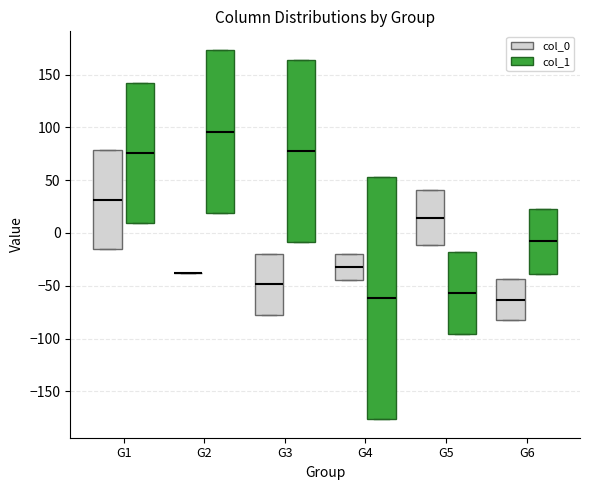

Where is the lower edge of the box for G2 (col_1) on the y-axis? The values are not printed on the chart, so give them approximately, as read against the axis.

20